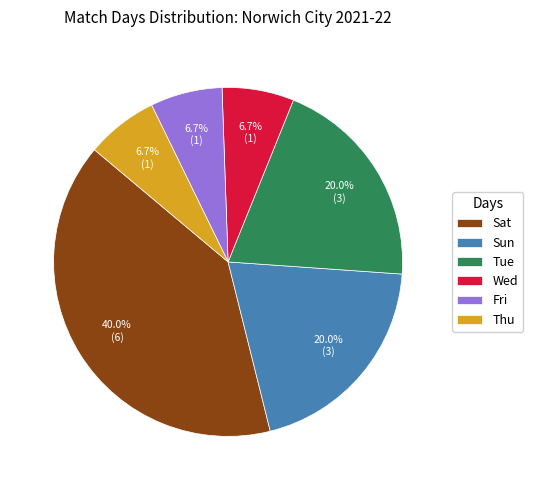

Approximately how many times larger is the value at Sat compared to Fri?

6.0